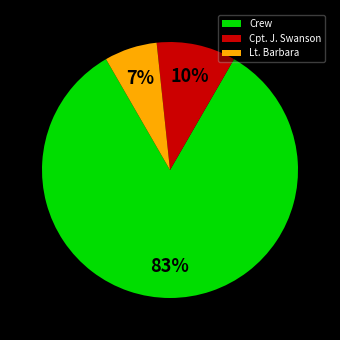

To the nearest percent, what is the difference between the Crew and Cpt. J. Swanson slice percentages?

73%